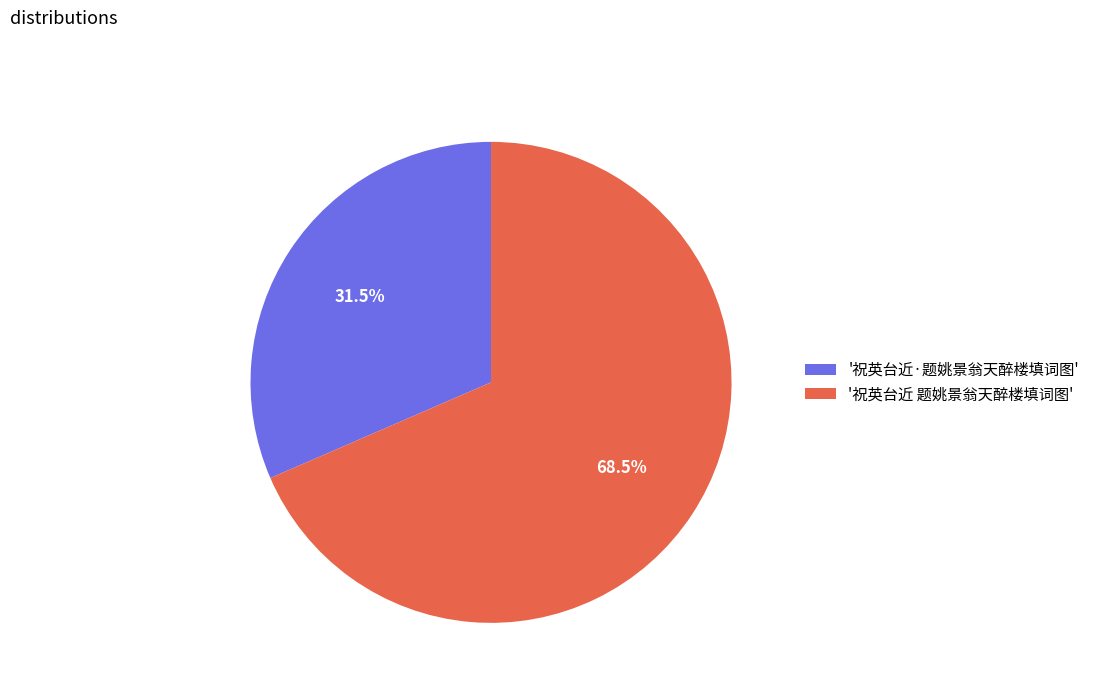

What is the ratio of the value at '祝英台近 题姚景翁天醉楼填词图' to the value at '祝英台近·题姚景翁天醉楼填词图'?

2.2